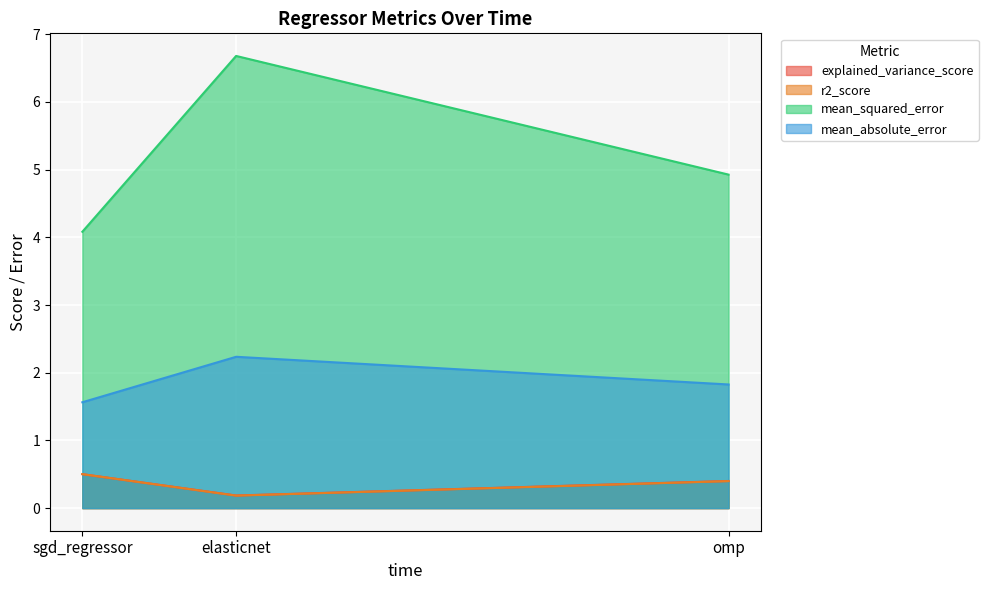

What is the label of the 2nd point from the left?

elasticnet